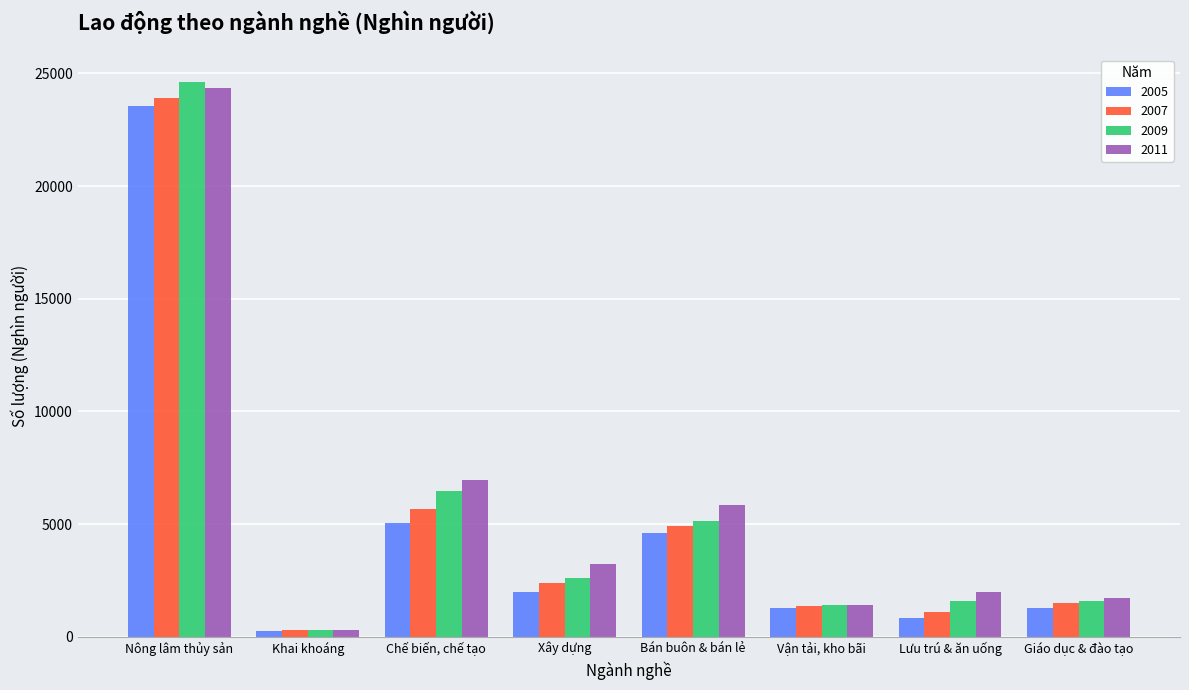

What is the difference between the maximum and minimum values in the 2009 series?

24314.5